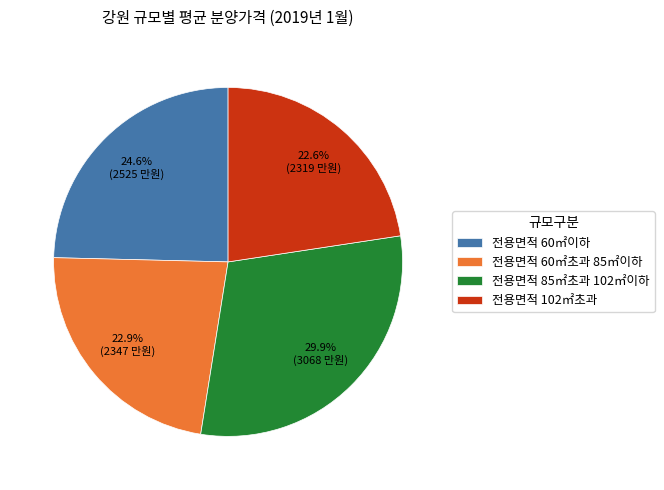

Which slice is the largest?

전용면적 85㎡초과 102㎡이하